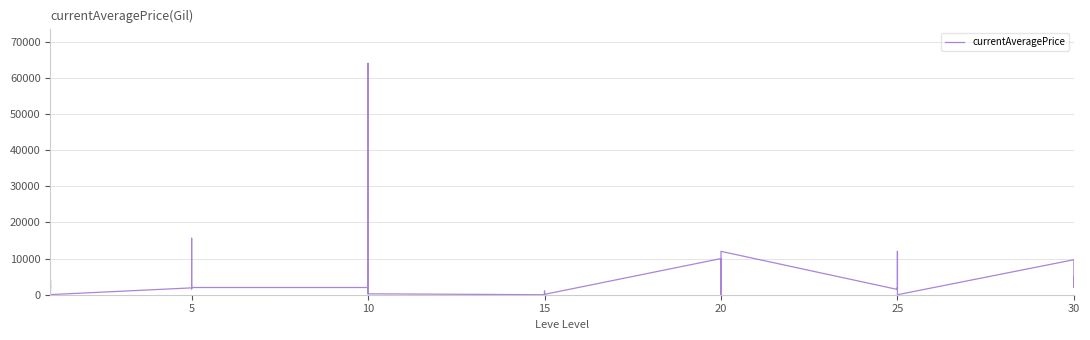

What is the difference between the maximum and second lowest values?

64000.0